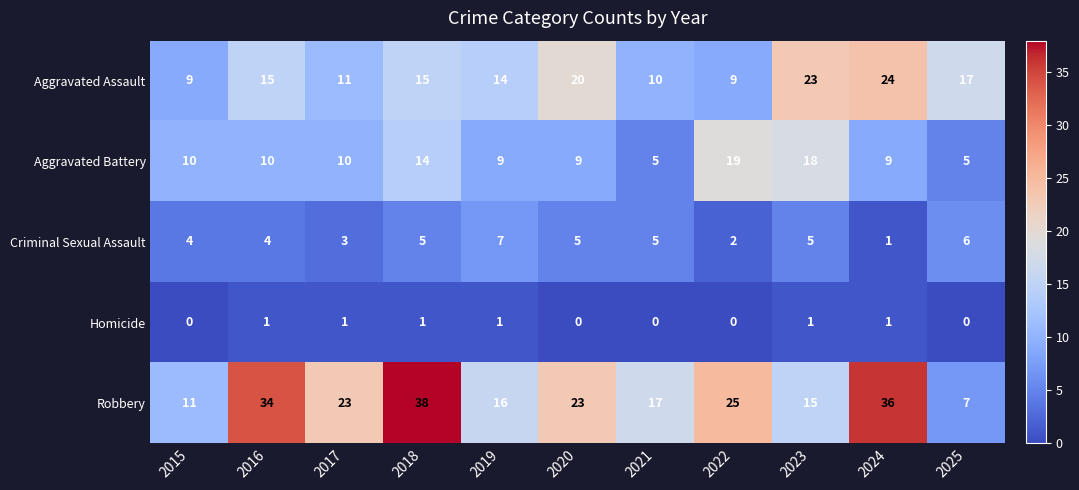

What is the minimum value for Aggravated Assault?

9